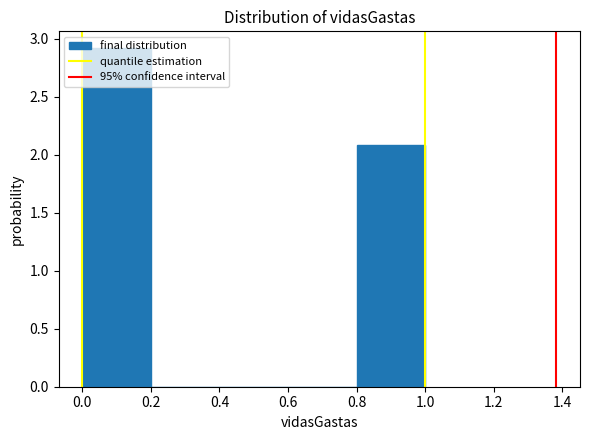

Over which range of the x-axis is the bar tallest?

0.0 to 0.2